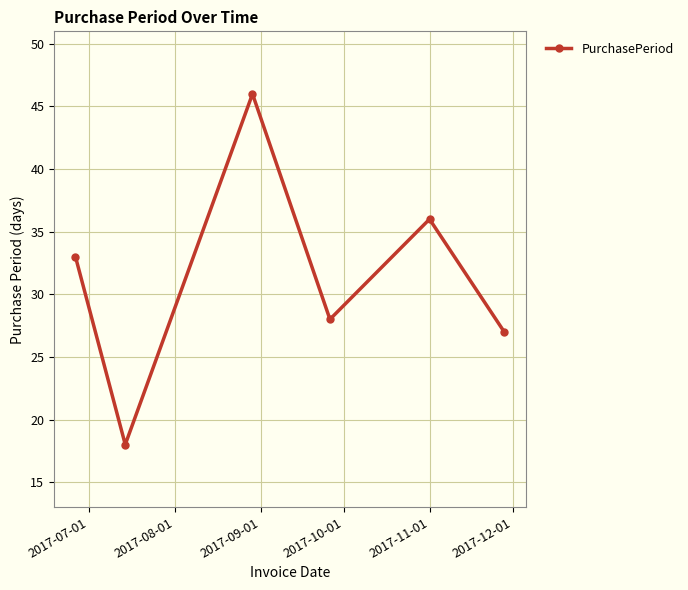

What is the value of the 3rd point from the left?

46